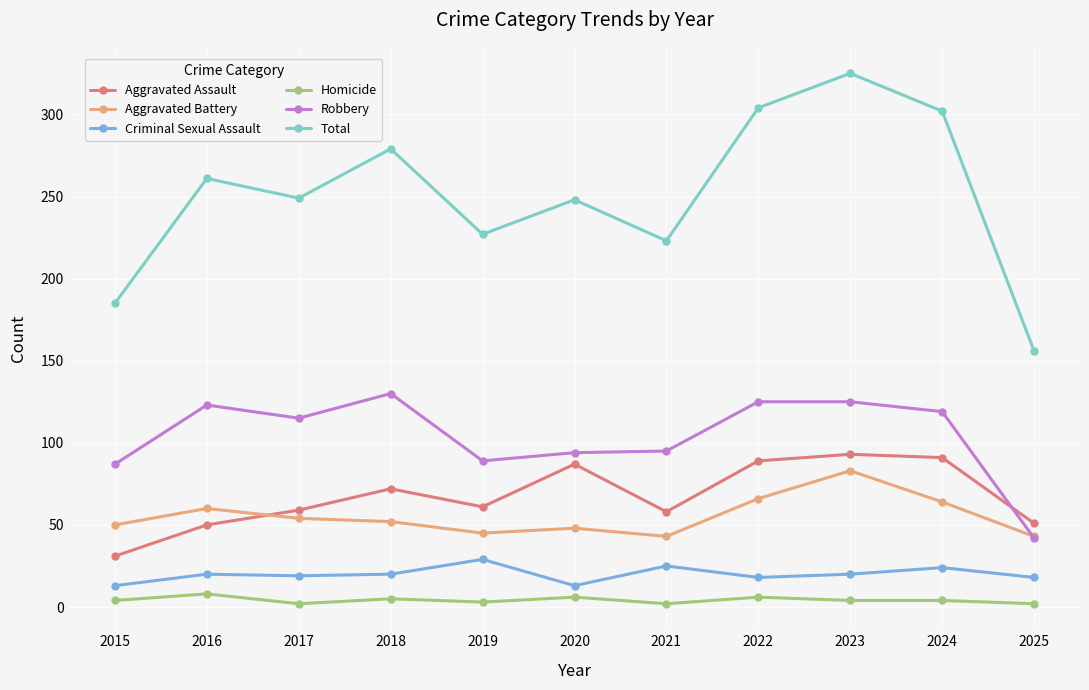

Which series has the largest total across all categories?

Total